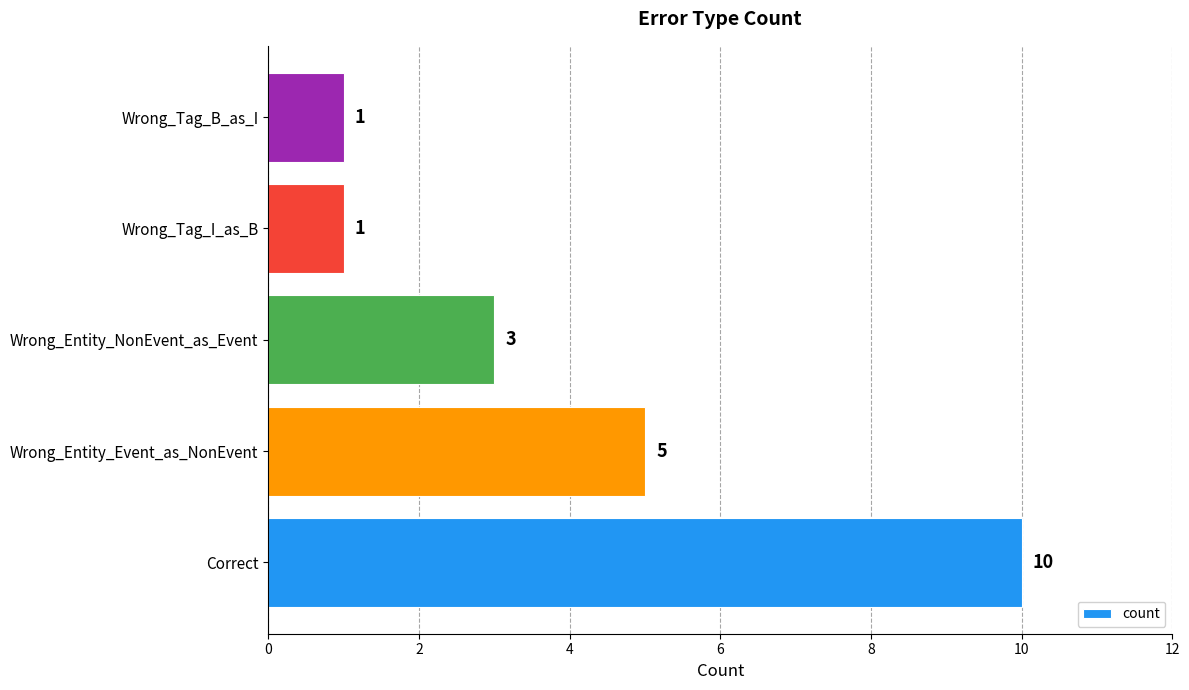

The value at Wrong_Entity_Event_as_NonEvent is 5. True or false?

True